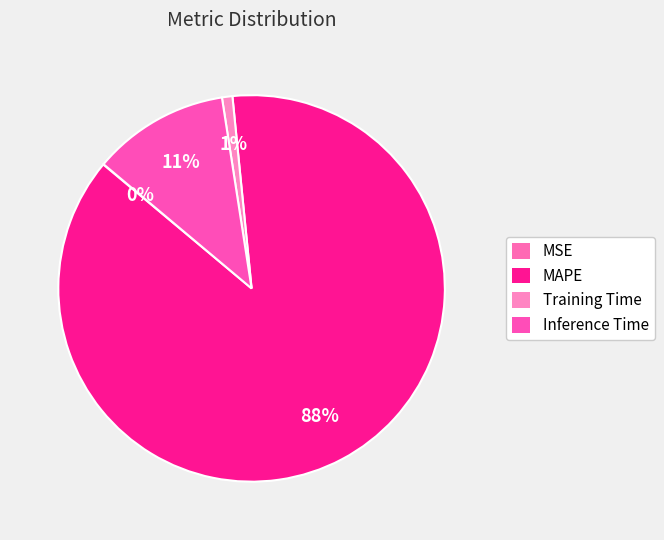

What is the change in value from MSE to MAPE?

+10.3